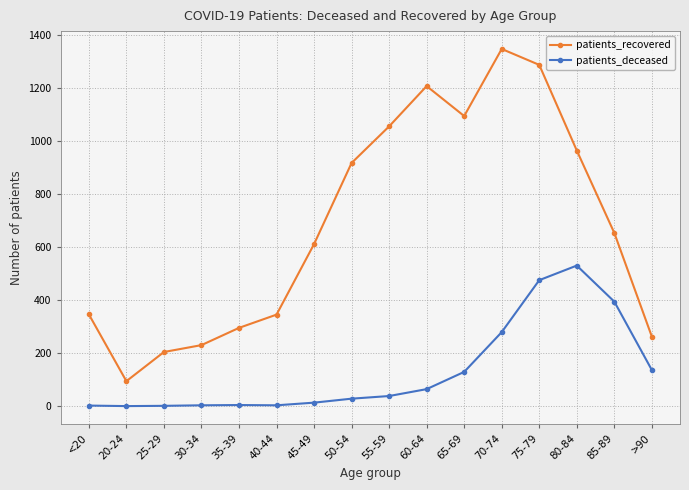

At 55-59, list the series in order from smallest to largest.

patients_deceased, patients_recovered